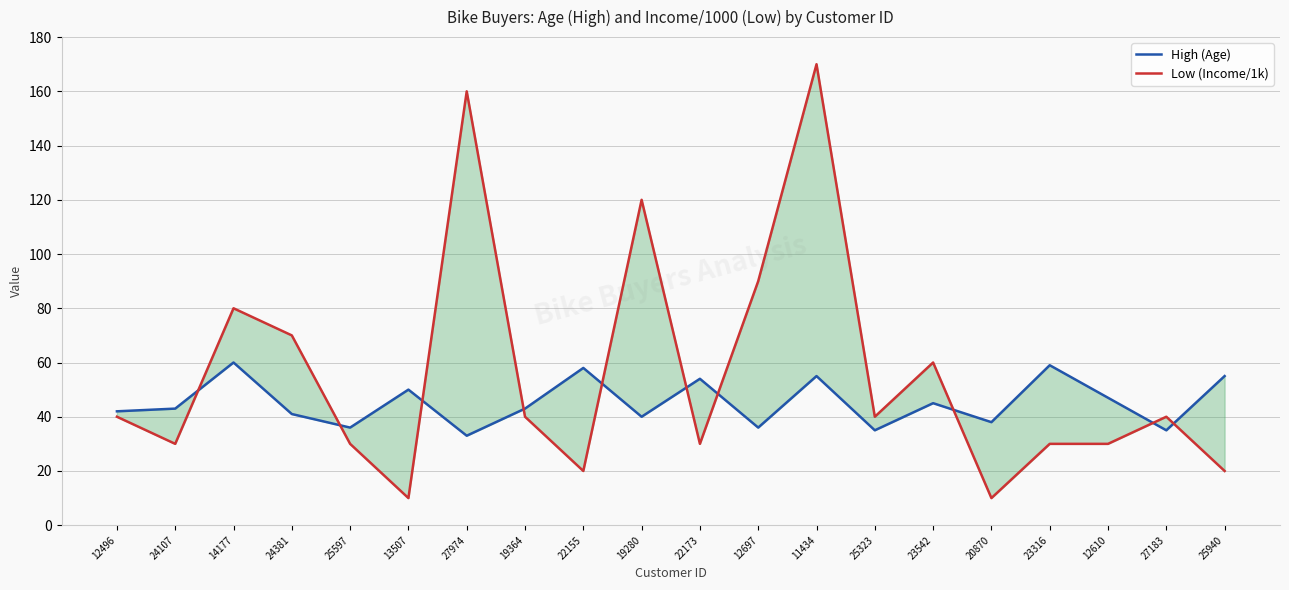

True or false: Low (Income/1k) has a value of 60 at 23542.

True